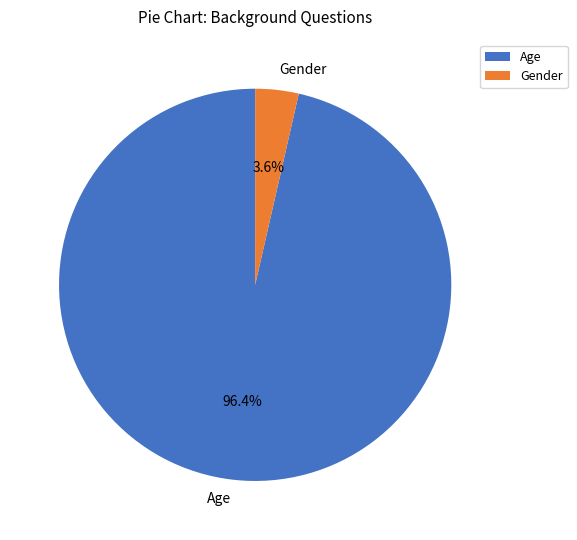

Count the number of slices in the pie.

2